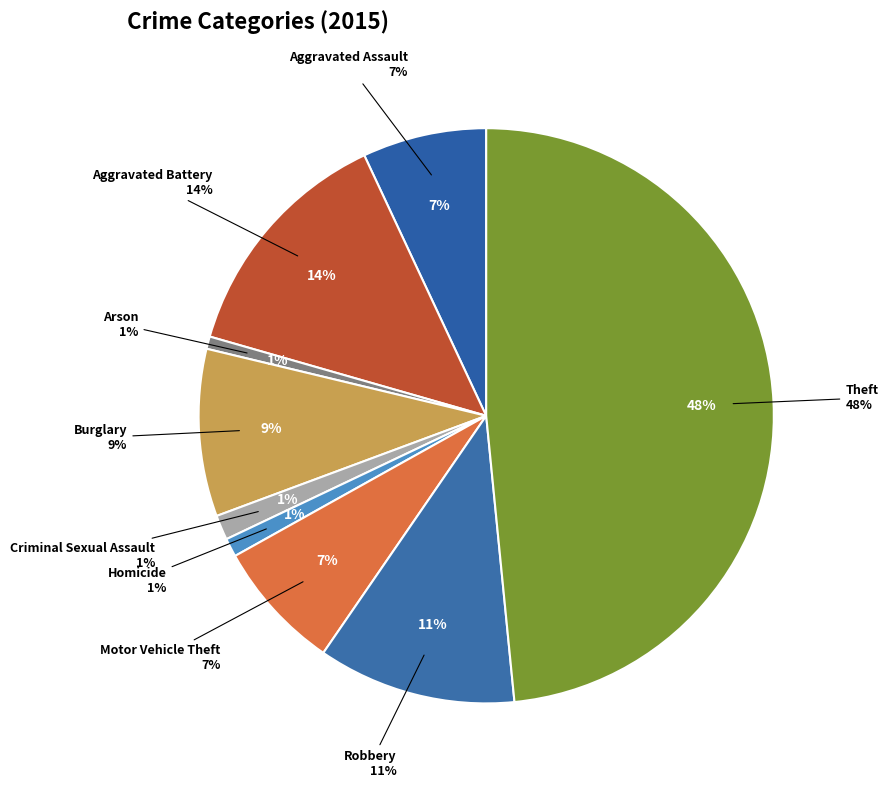

True or false: Burglary accounts for 1% of the total.

False